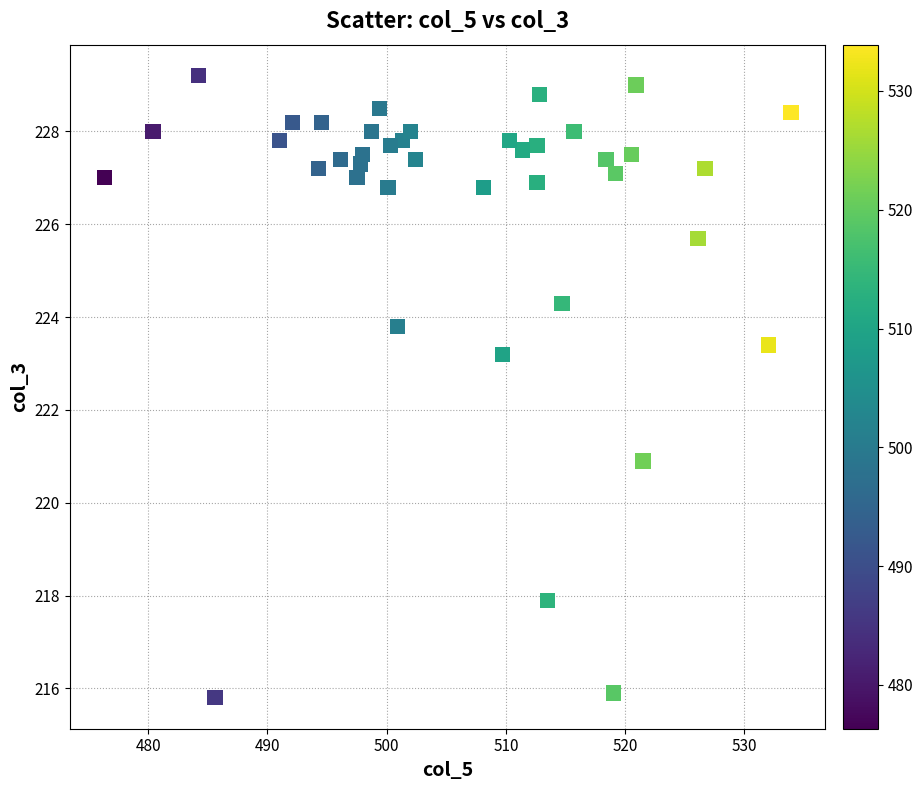

What is the range of Y values (max minus min)?

13.4